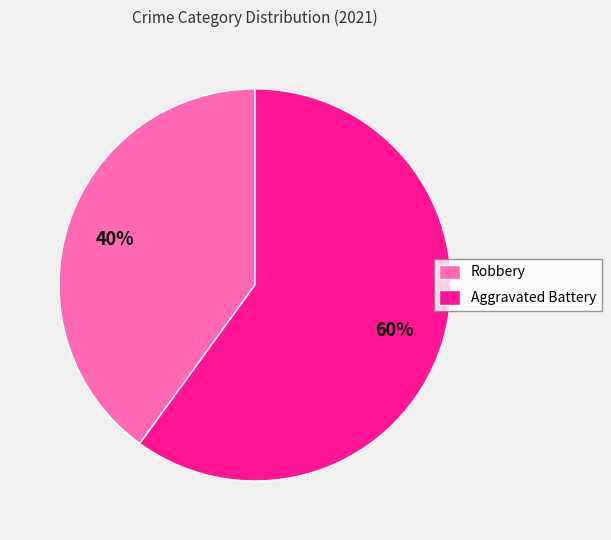

To the nearest percent, what is the combined percentage of Aggravated Battery and Robbery?

100%